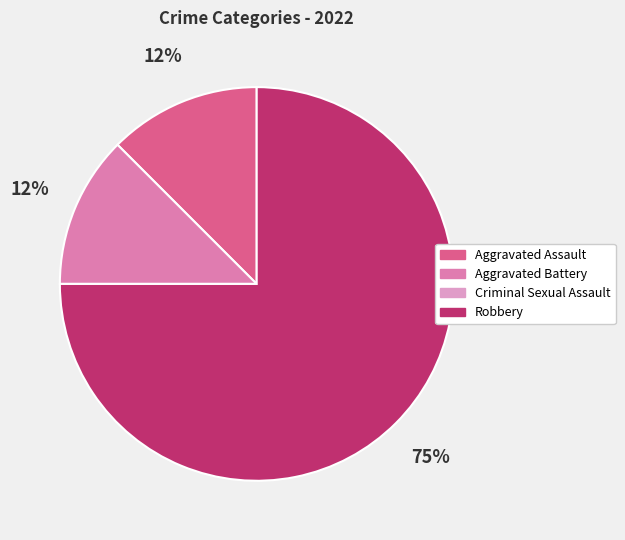

Approximately how many times larger is the value at Aggravated Battery compared to Aggravated Assault?

1.0